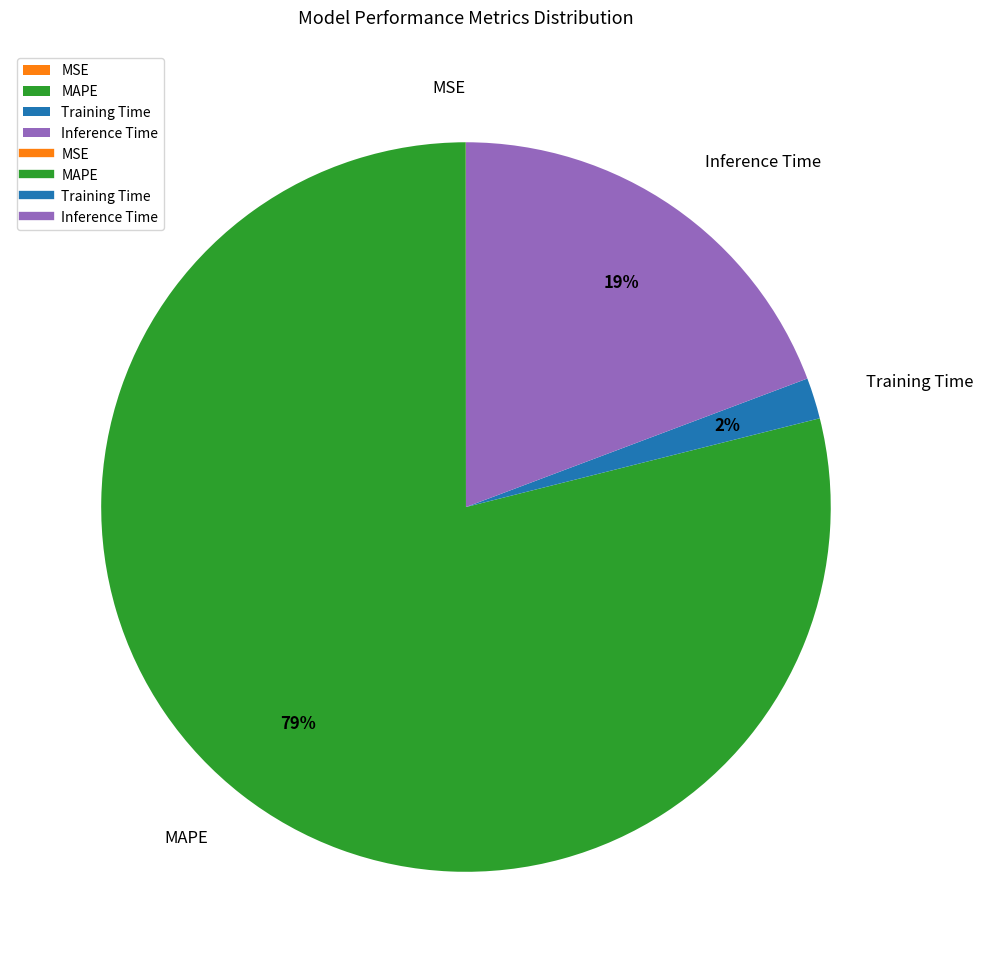

Is MAPE the majority of the pie?

Yes